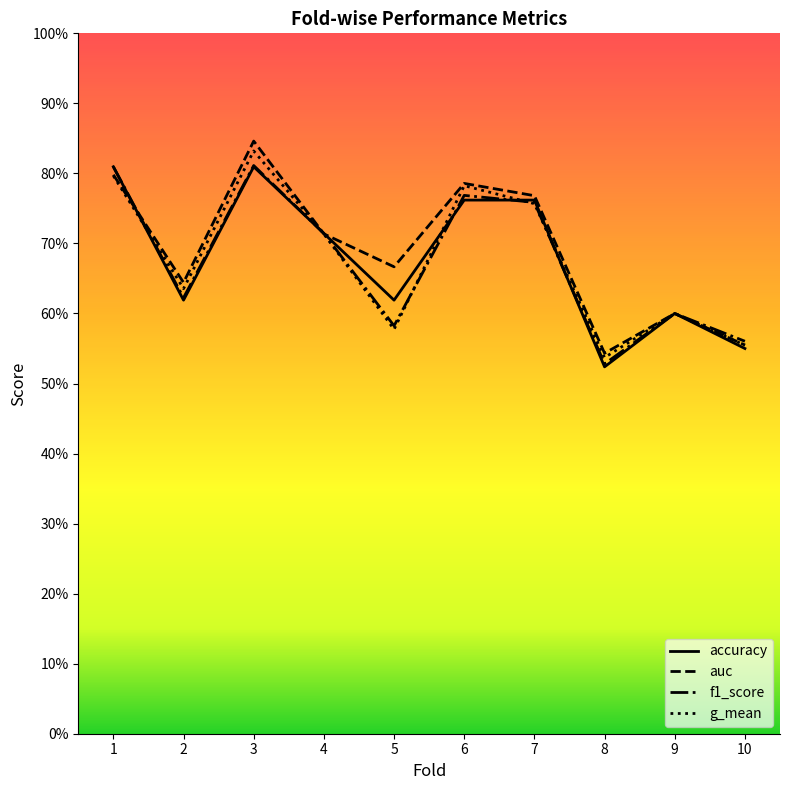

What are all the series names shown in the legend?

accuracy, auc, f1_score, g_mean